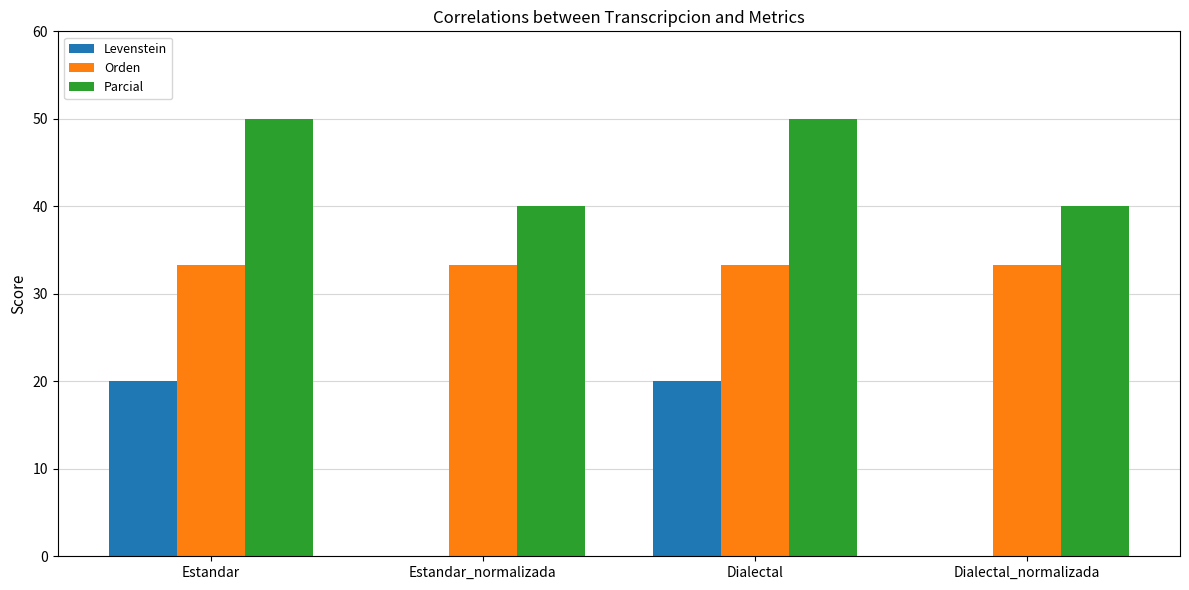

Where does the Levenstein series first go above 19?

Estandar